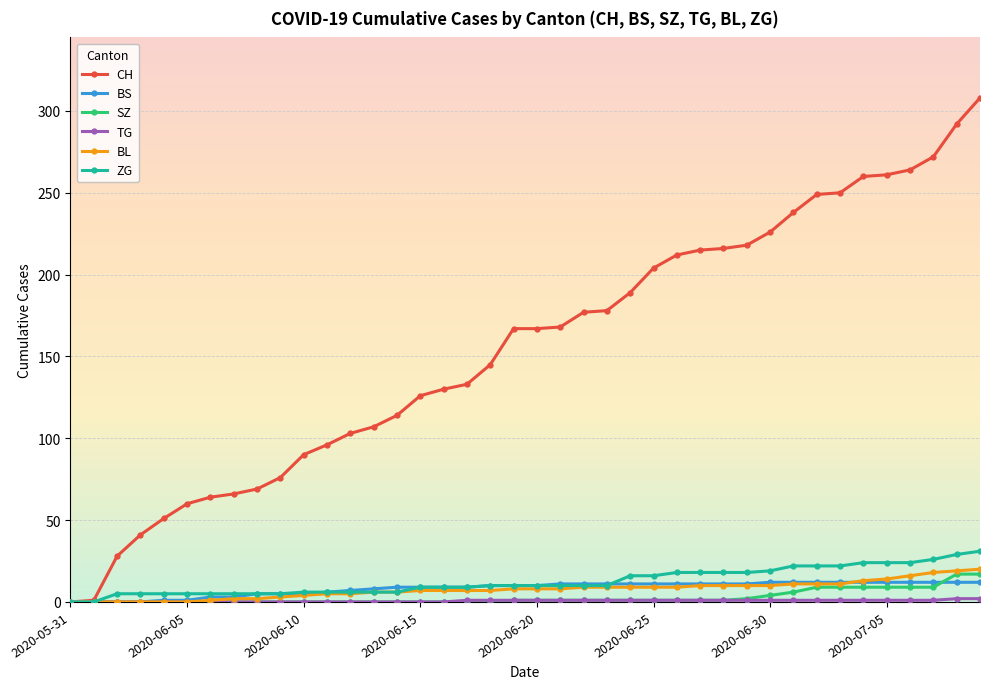

At how many categories does at least one series exceed 232?

9